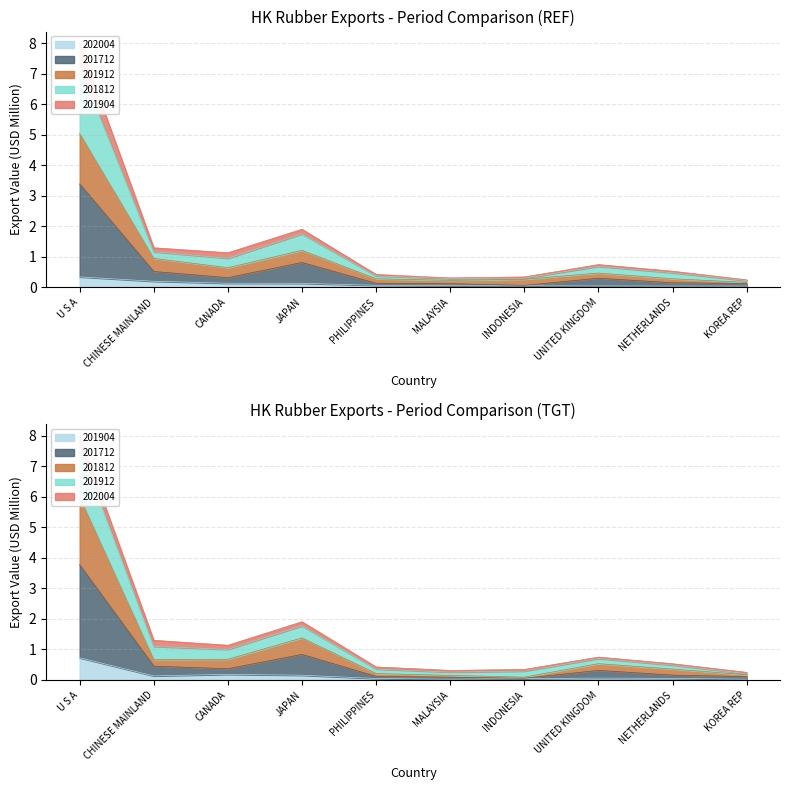

Is the value of 201712 at KOREA REP greater than the value of 202004 at NETHERLANDS?

Yes